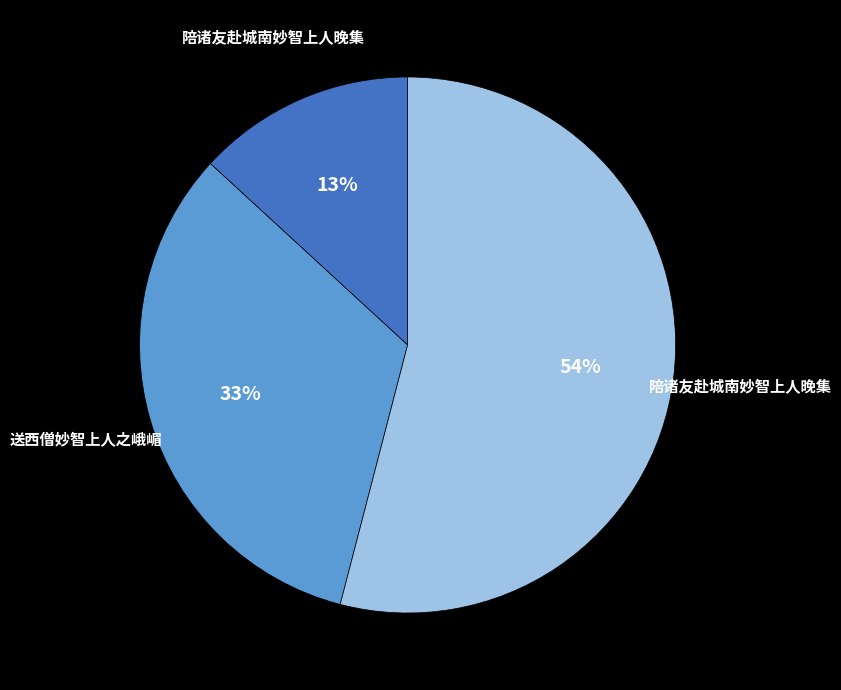

Does any single category account for the majority?

Yes